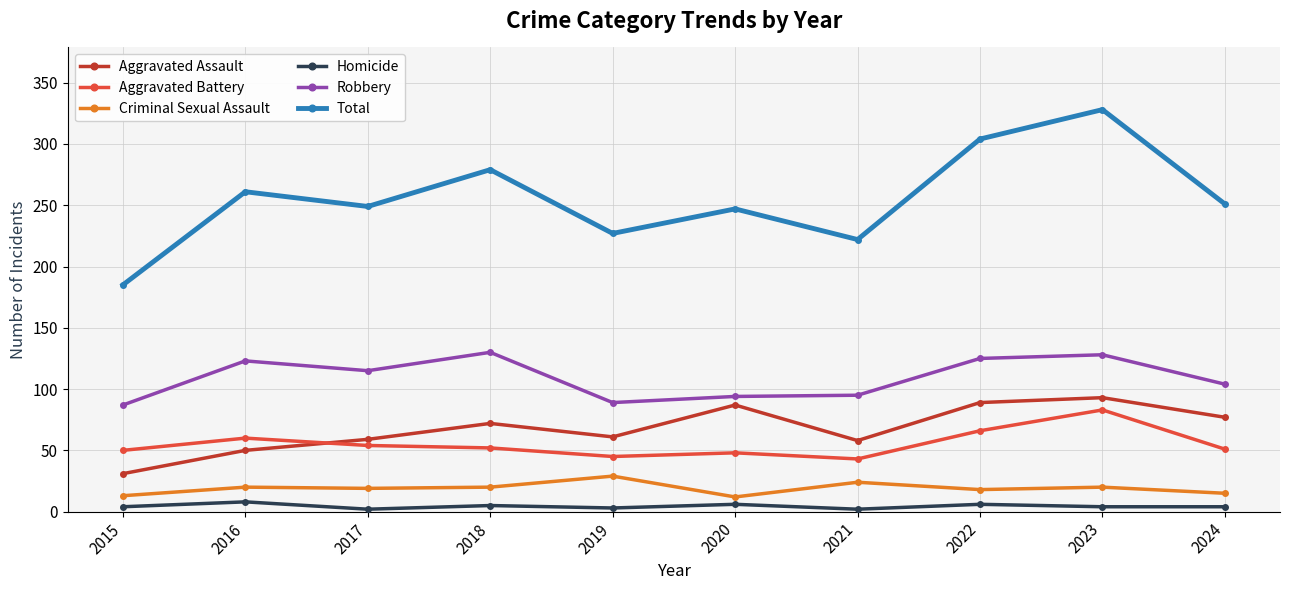

What is the highest value of the Aggravated Battery series?

83